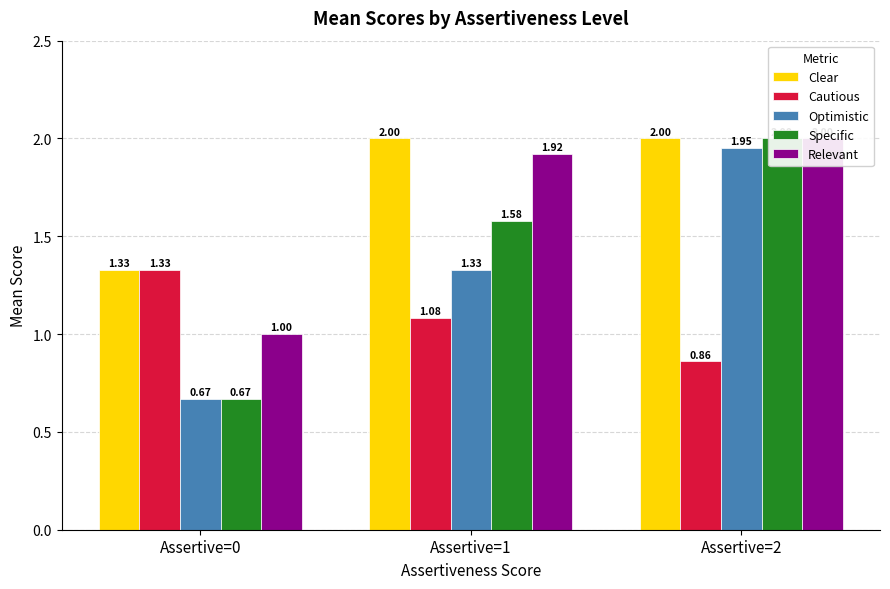

Reading left to right, list all the values displayed in this chart.

Clear: Assertive=0=1.3	Assertive=1=2.0	Assertive=2=2.0
Cautious: Assertive=0=1.3	Assertive=1=1.1	Assertive=2=0.9
Optimistic: Assertive=0=0.7	Assertive=1=1.3	Assertive=2=1.9
Specific: Assertive=0=0.7	Assertive=1=1.6	Assertive=2=2.0
Relevant: Assertive=0=1.0	Assertive=1=1.9	Assertive=2=2.0